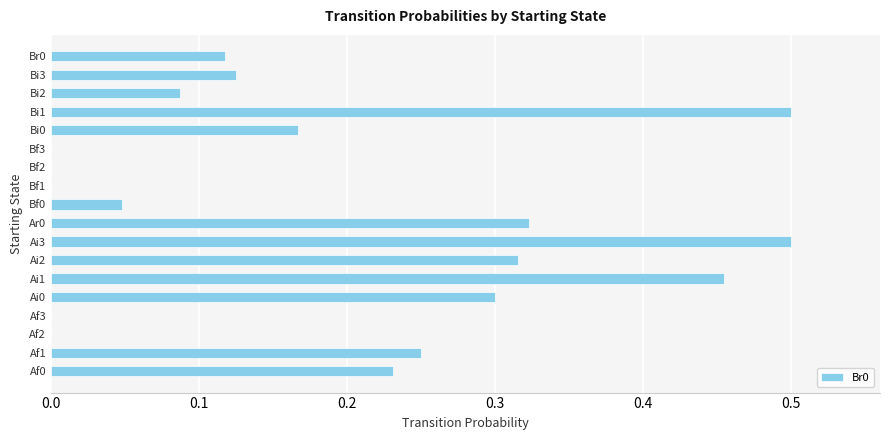

Is it true that the value at Ai3 is 0.2?

False